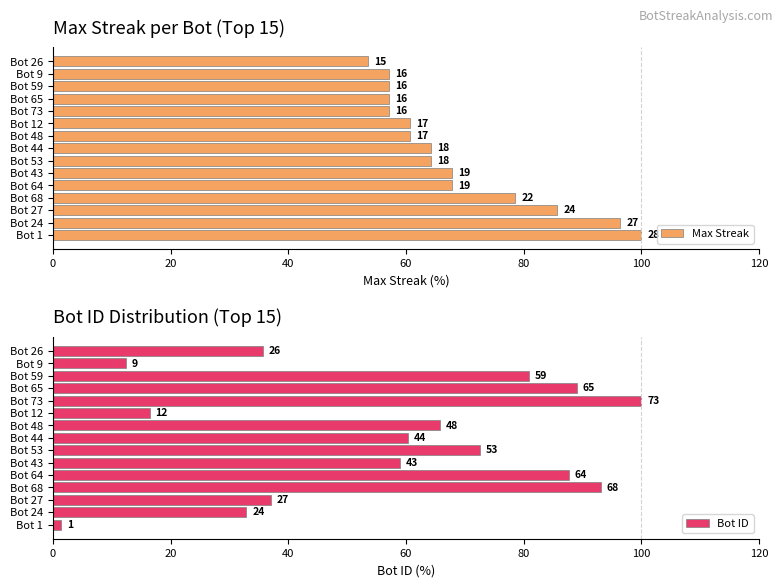

What is the value of the Bot ID bar at the 1st from the left?

1.4